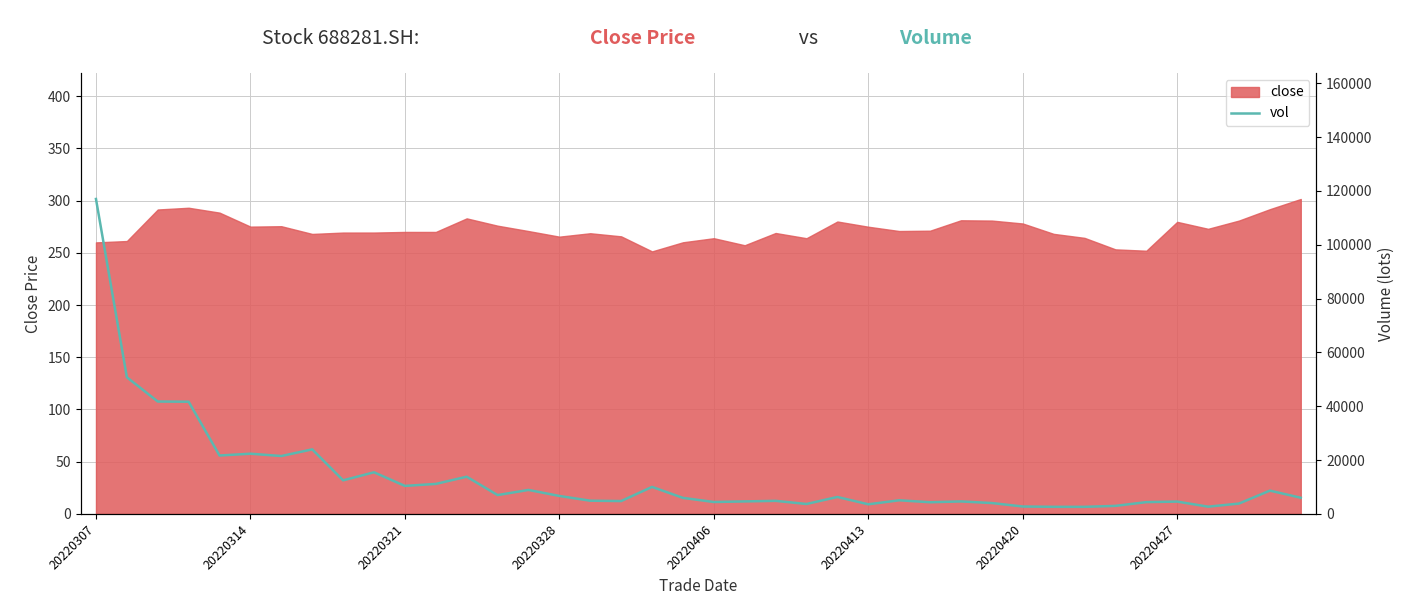

Between 13 and 11, which is larger?

11